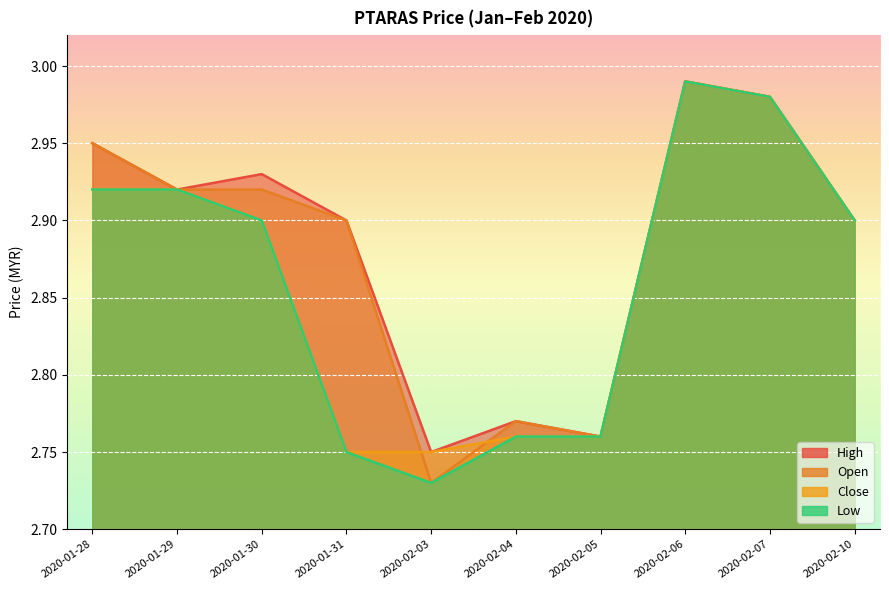

Which category has the lowest value in the high series?

2020-02-03